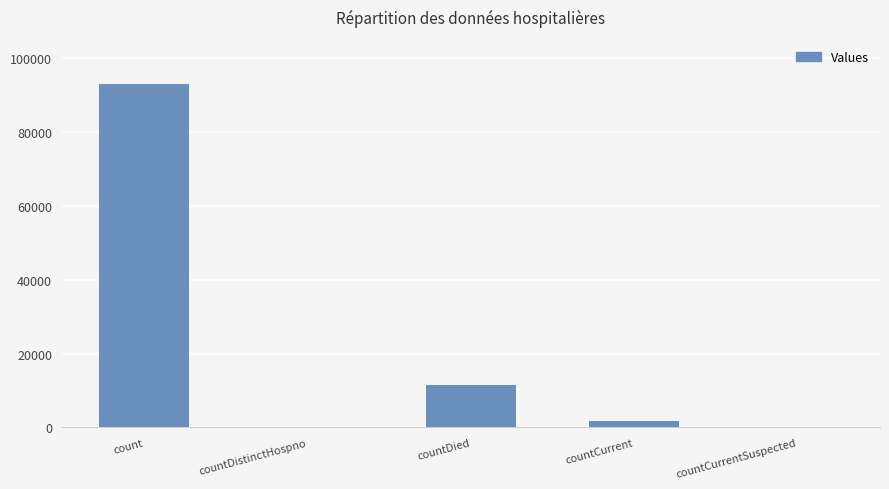

What is the average value?

21277